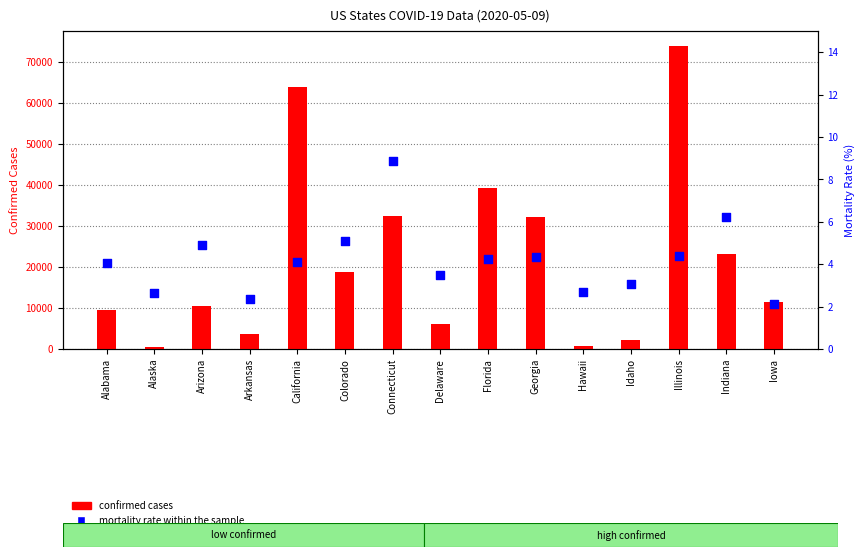

At which category is the sum across all series the highest?

Illinois